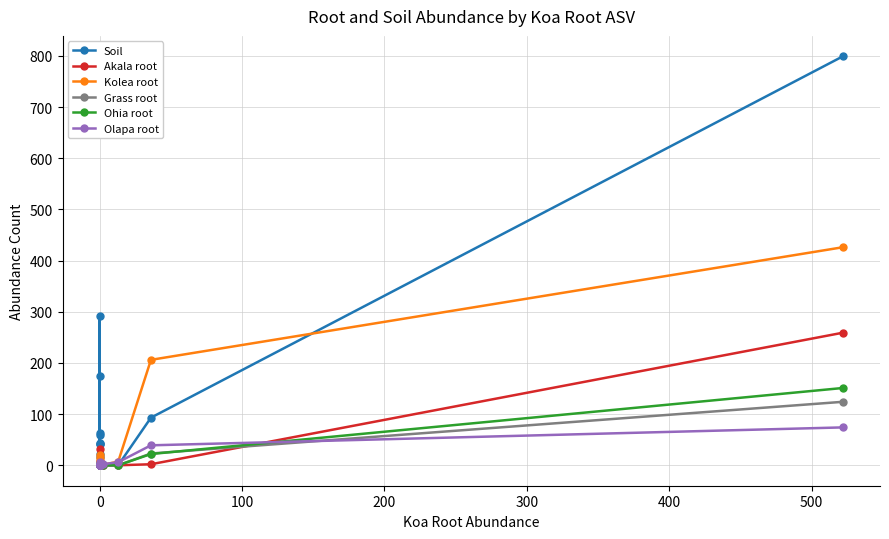

Reading left to right, extract all data points from this chart.

Soil: 0	59	0	0	0	0	174	0	64	41	291	41	17	0	22	44	0	0	93	799
Akala root: 0	0	0	0	0	0	32	0	0	0	0	0	0	8	0	0	0	0	2	259
Kolea root: 0	4	7	0	20	15	0	0	0	0	0	0	0	0	0	7	1	7	206	426
Grass root: 4	0	0	0	0	0	0	0	0	0	0	0	0	3	0	0	0	0	23	124
Ohia root: 0	3	0	1	0	0	0	0	0	0	0	0	0	0	0	0	0	0	22	151
Olapa root: 0	0	0	0	0	0	6	0	0	0	0	0	0	0	0	0	2	6	39	74